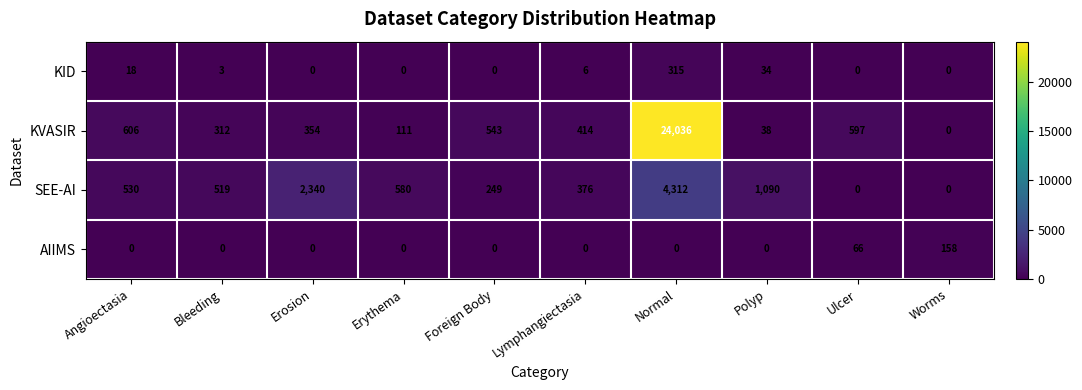

The value of KVASIR at Normal is 7783. True or false?

False